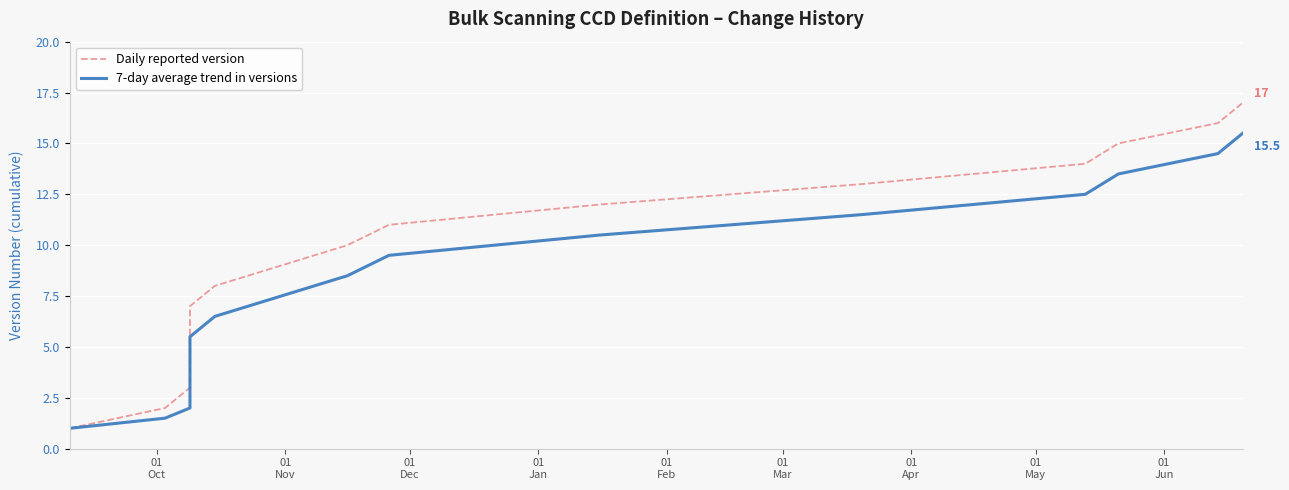

True or false: 7-day average trend in versions has more than 2 interior local peaks.

False